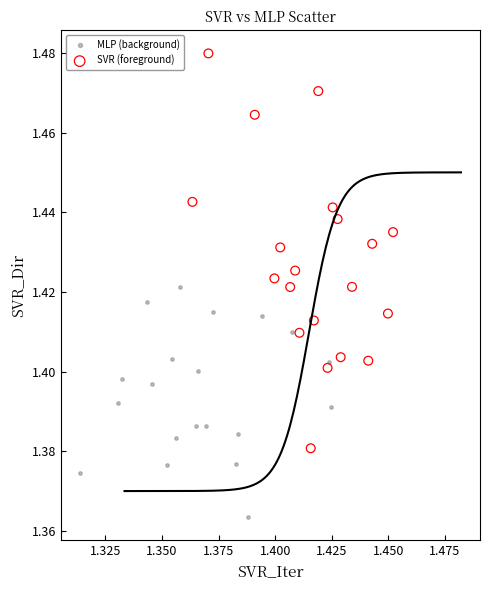

Which series has the largest Y range (max minus min)?

SVR (foreground)